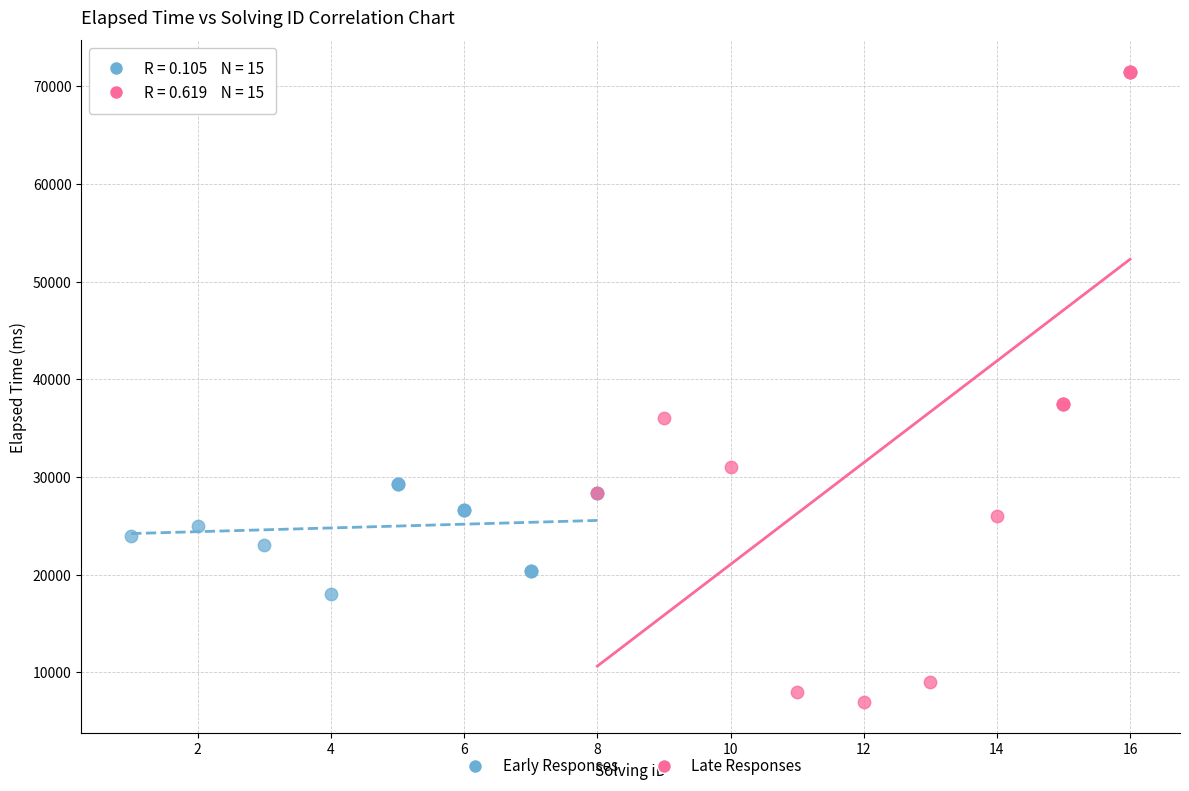

Which series reaches the maximum Y coordinate?

Late Responses